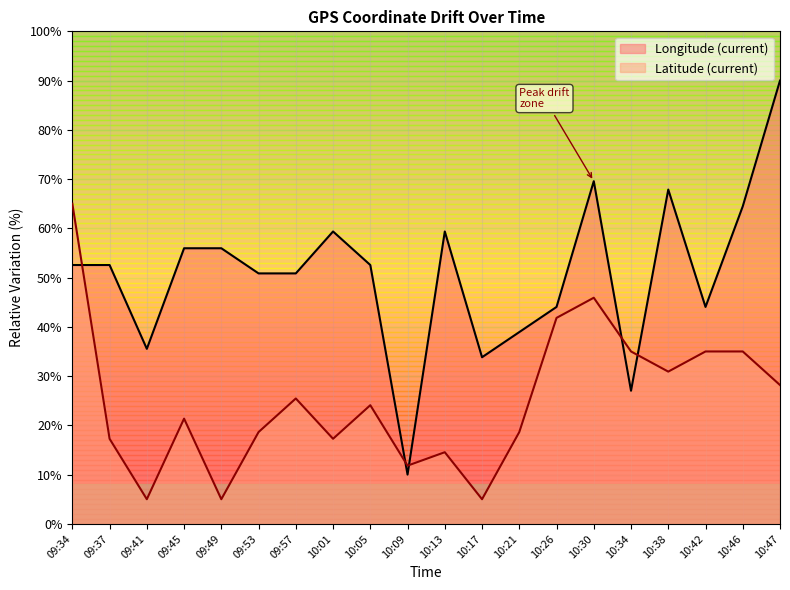

What is the difference between the maximum and minimum values in the Longitude (current) series?

80.0